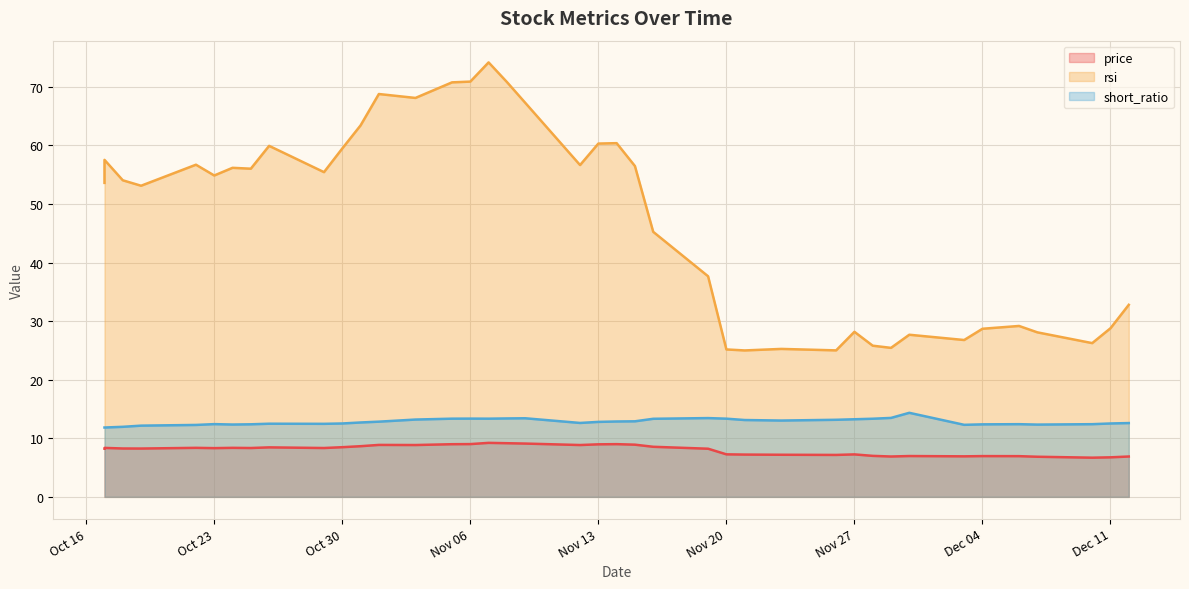

At which category does price reach its first local valley?

2018-10-19